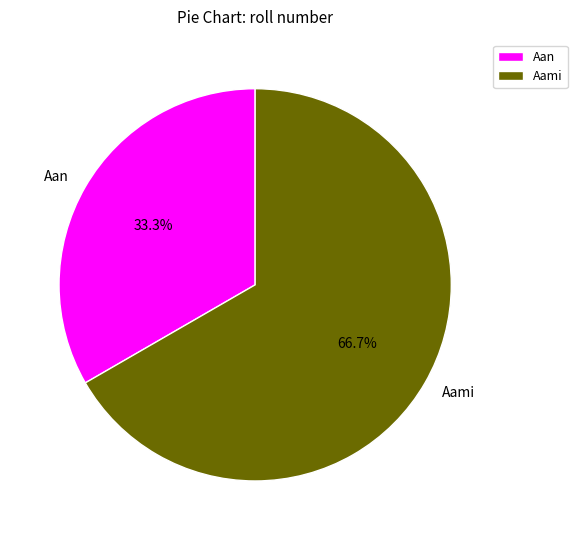

Combined, do Aami and Aan account for over 50%?

Yes